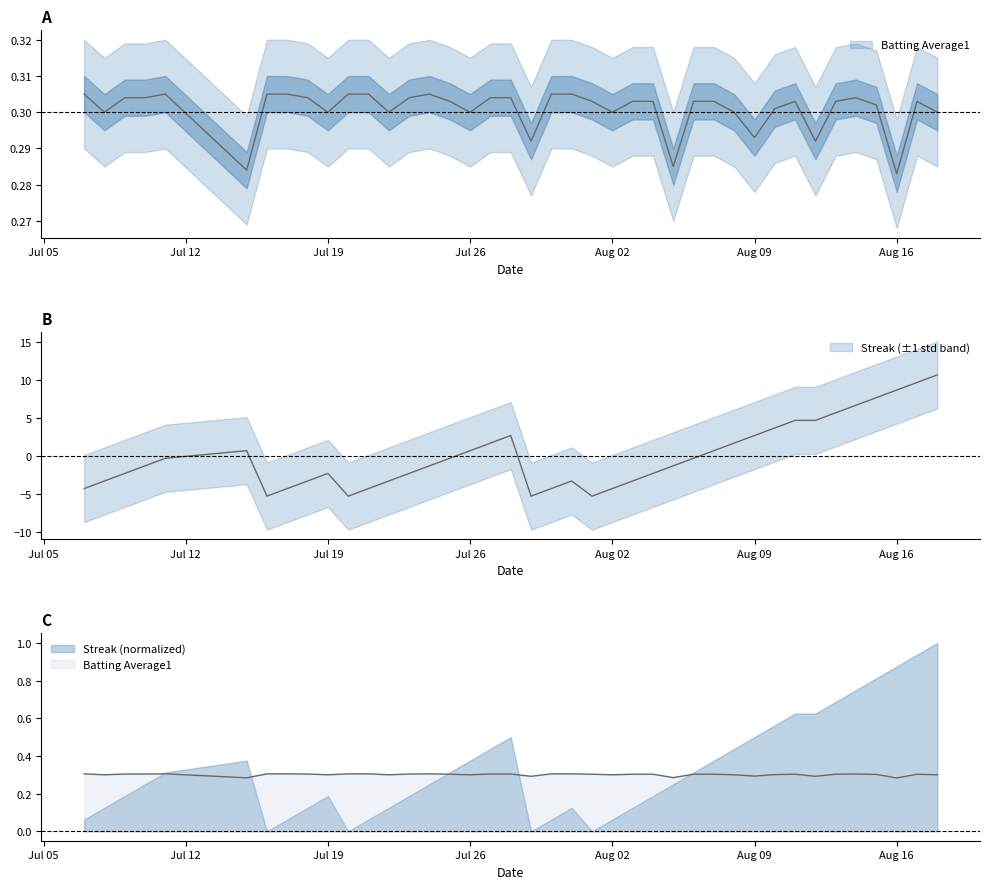

What is the minimum value shown in the chart?

-5.3